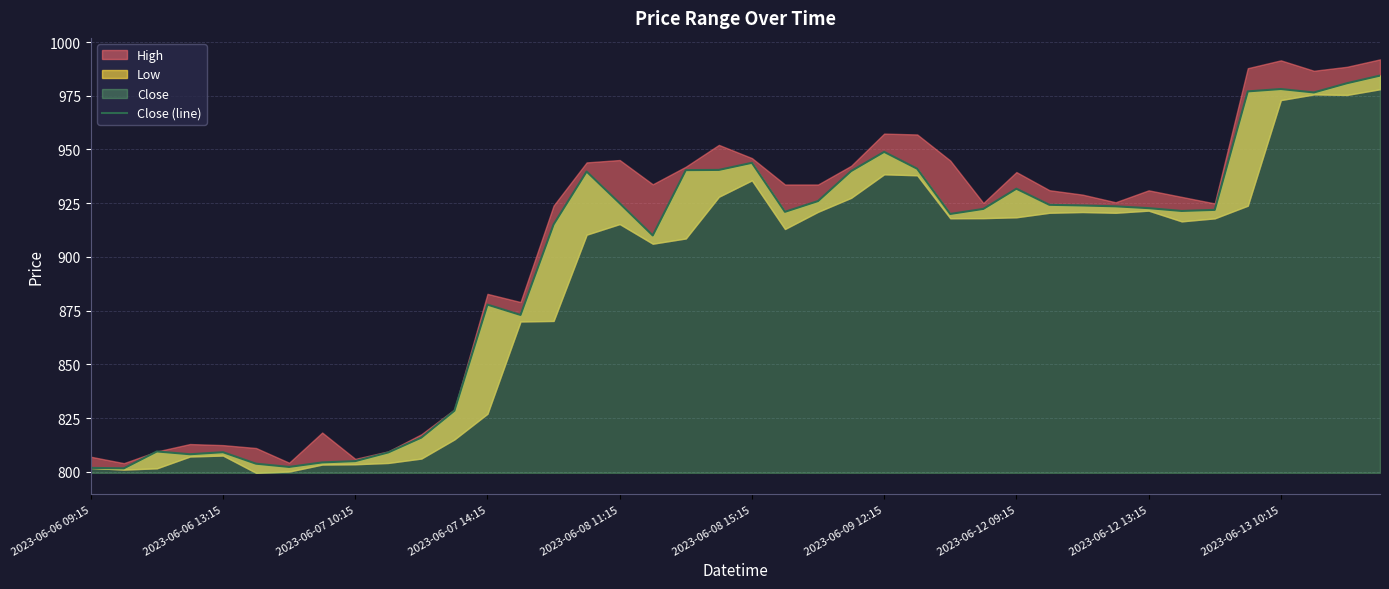

How many interior local valleys (lower than both neighbors) does the data have?

9